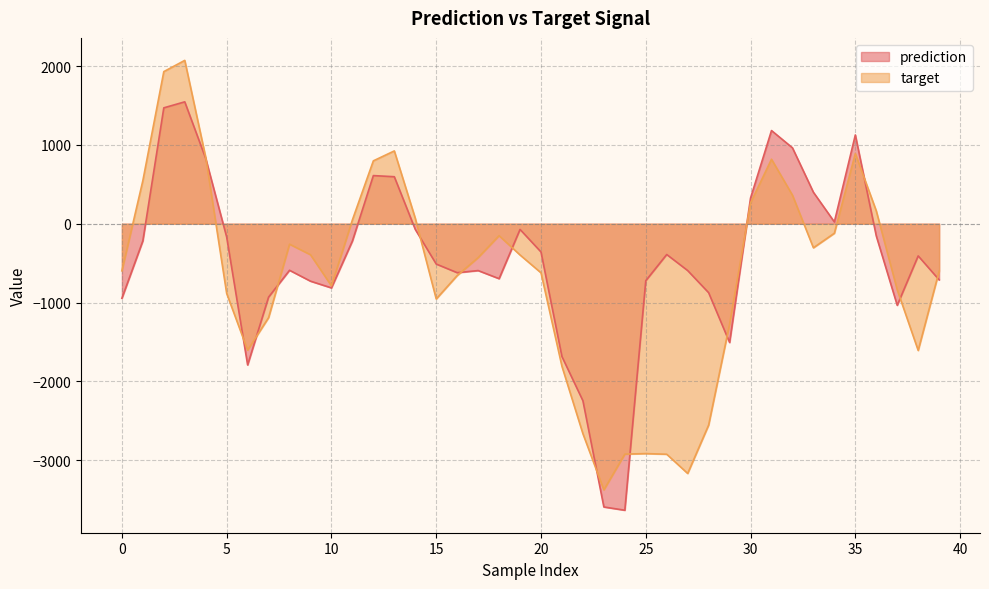

Which series has the largest total across all categories?

prediction